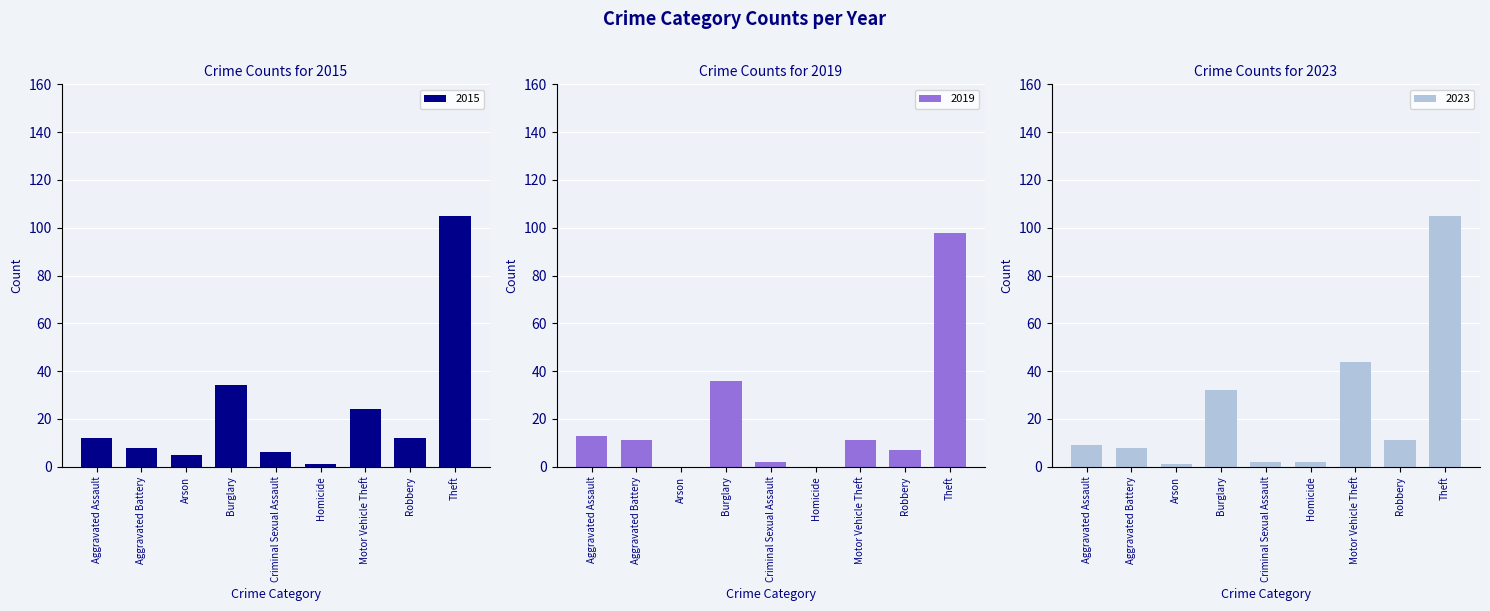

List the series in order of their peak value, lowest first.

2019, 2015, 2023